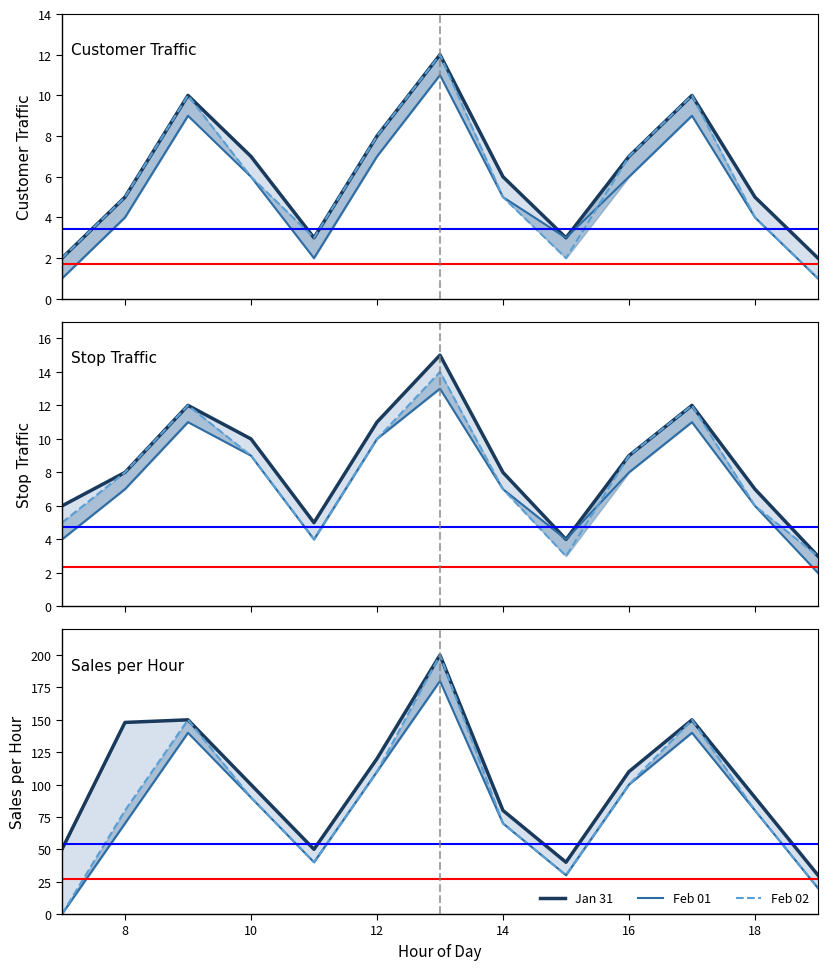

Reading left to right, list all the values displayed in this chart.

Jan 31: 50	148	150	100	50	120	200	80	40	110	150	90	30
Feb 01: 0	70	140	90	40	110	180	70	30	100	140	80	20
Feb 02: 0	80	150	90	40	110	200	70	30	100	150	80	20